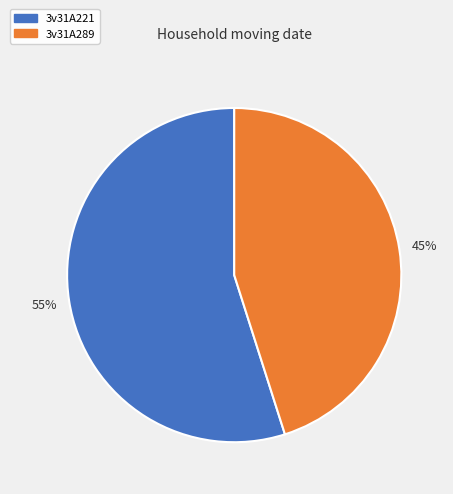

Does any single category account for the majority?

Yes